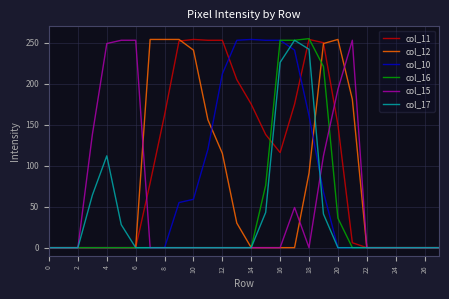

What is the greatest value displayed?

255